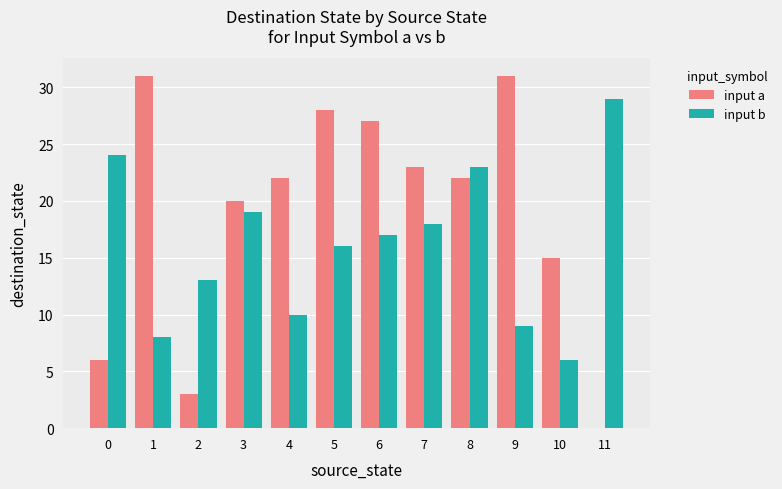

At which label does input b reach its peak?

11